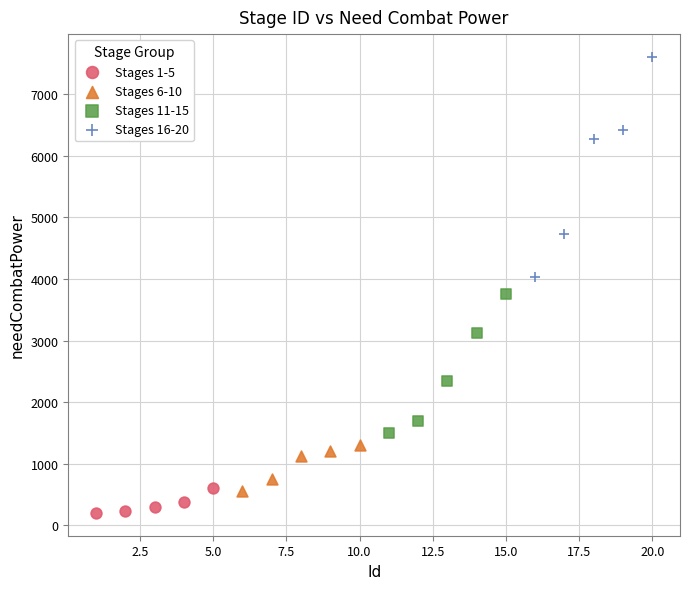

Which series reaches the minimum Y coordinate?

Stages 1-5